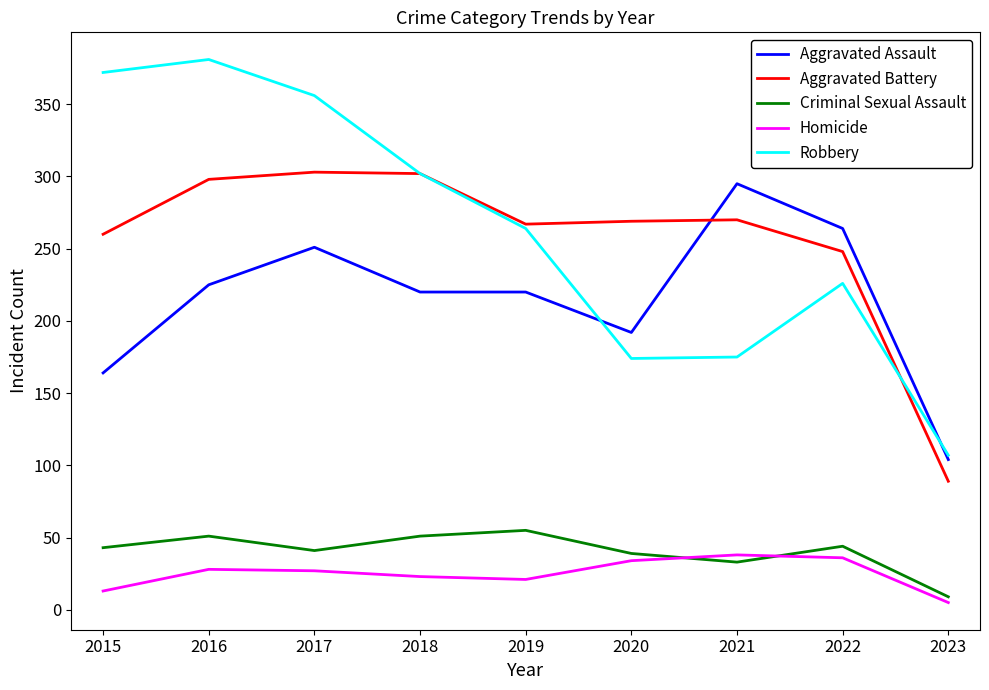

The value of Aggravated Battery at 2022 is 146. True or false?

False